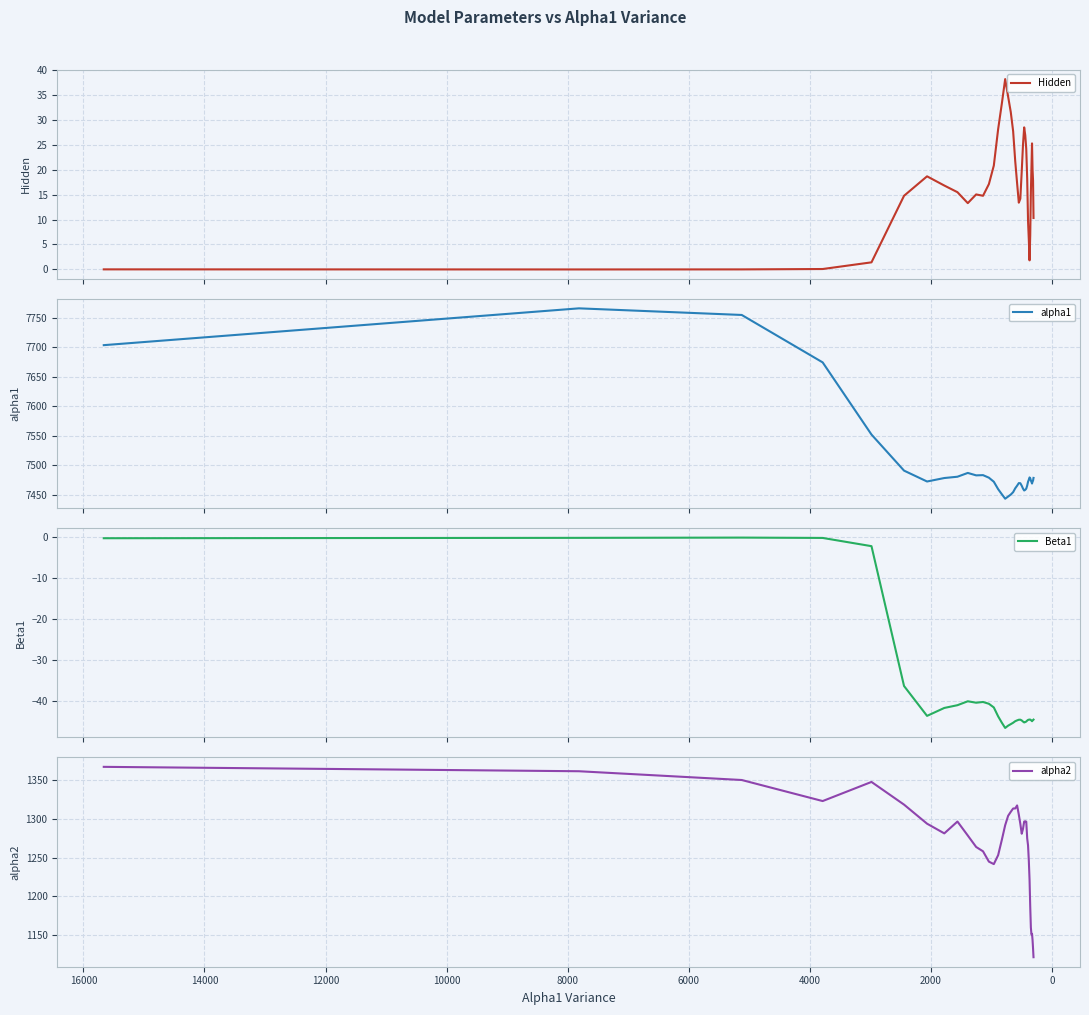

True or false: alpha2 and Beta1 cross at least once.

False